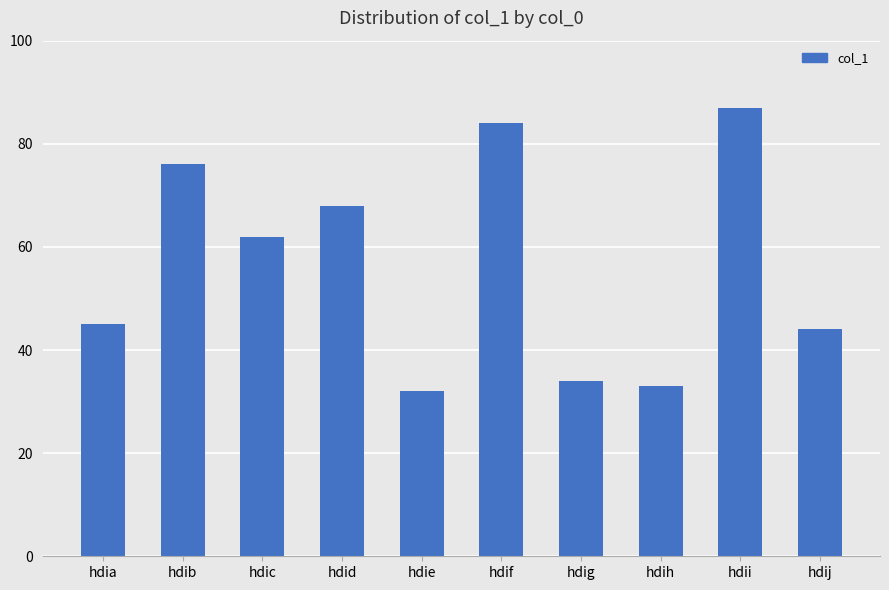

At which category does the chart reach its peak across all series?

hdii